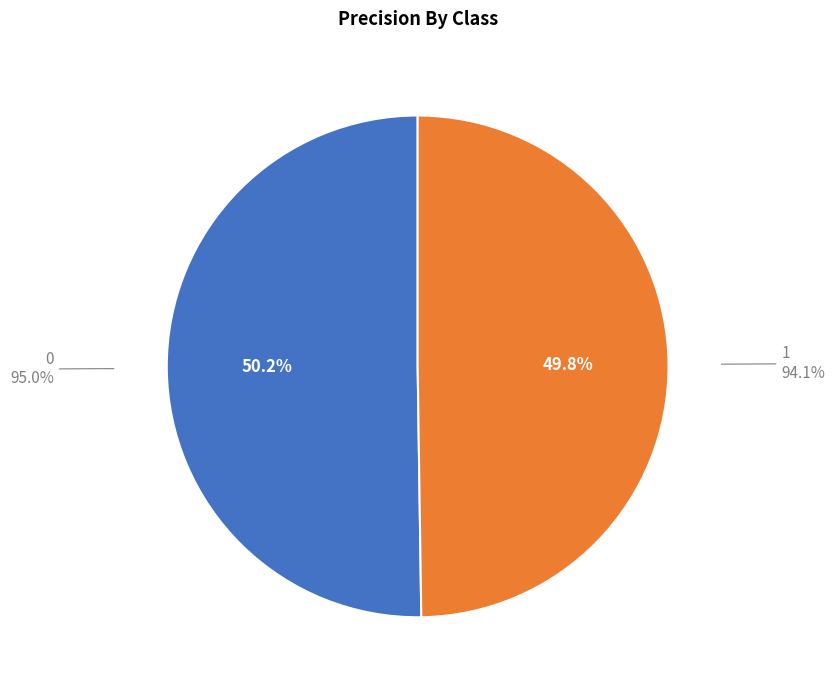

How many slices are in this pie chart?

2